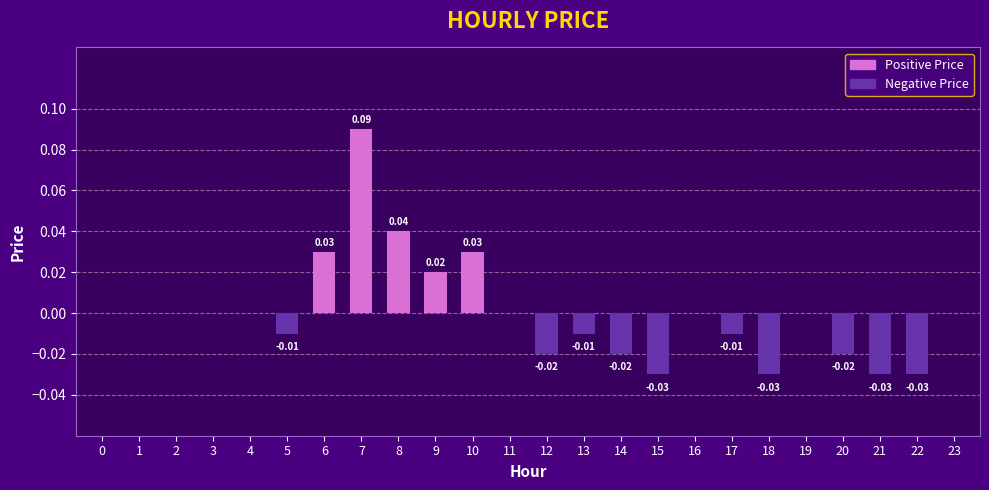

How many series are shown in this chart?

1